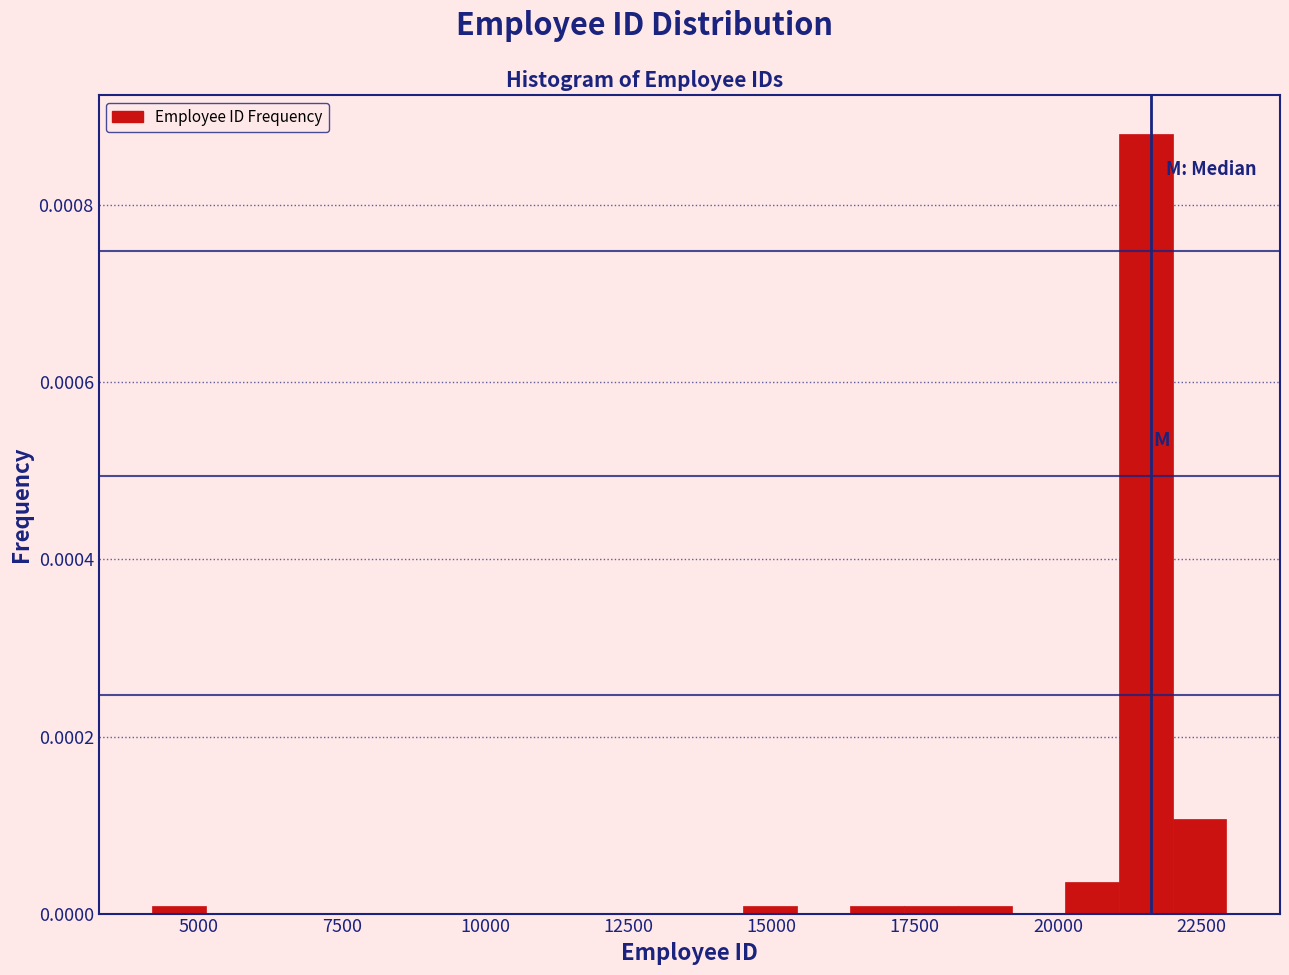

Read against the x-axis, roughly where is the centre of the tallest bar?

21500